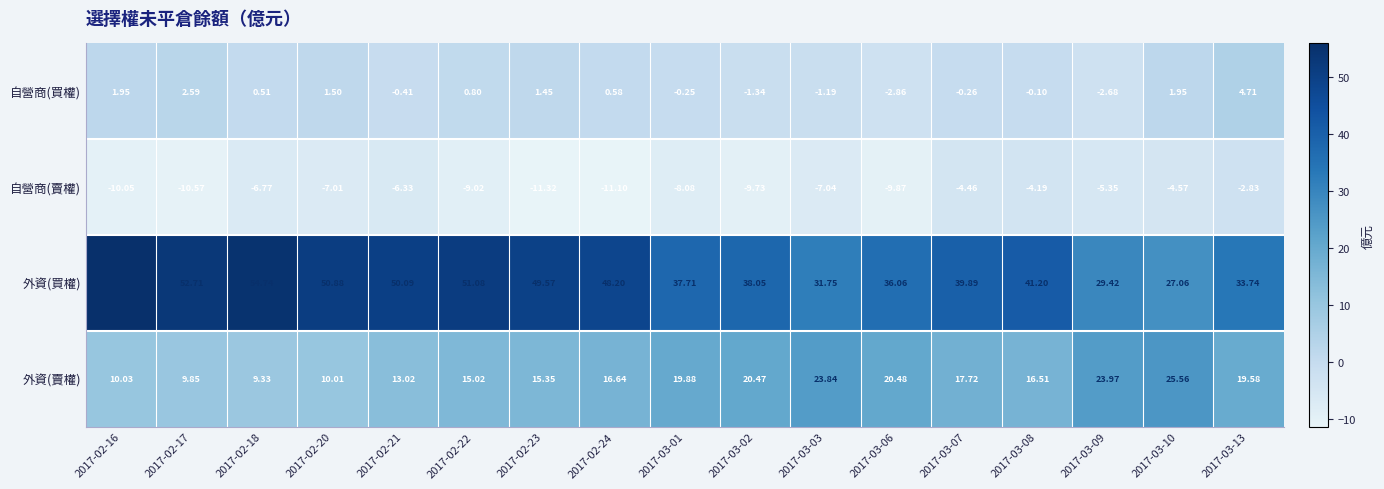

How many data points in 自營商(賣權) are above -7?

7